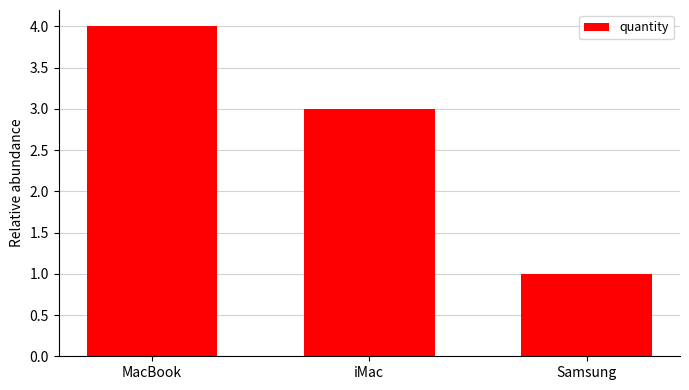

What is the difference between the maximum and minimum values?

3